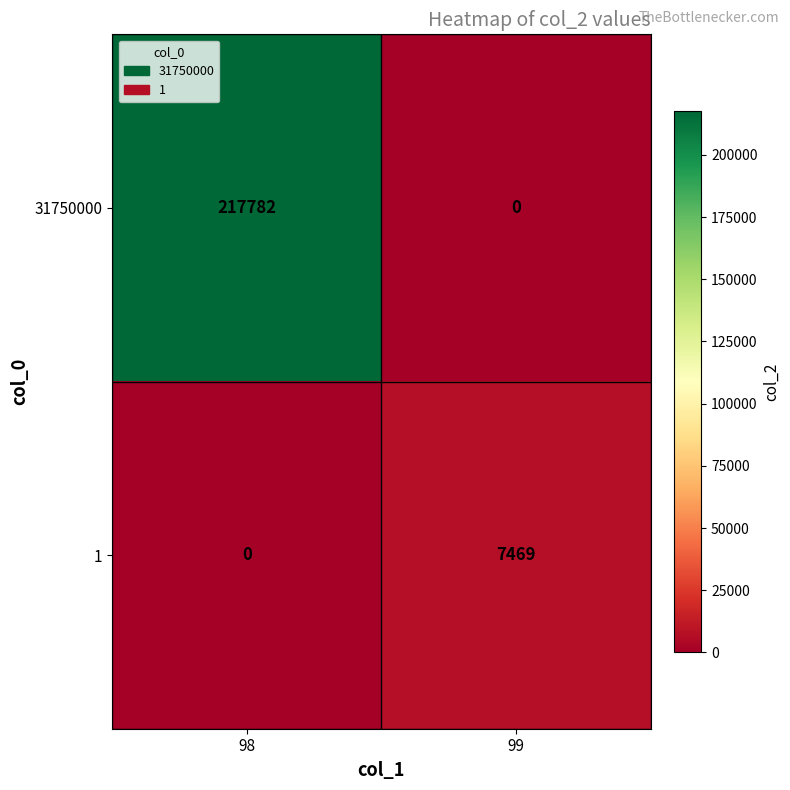

Reading right to left, list all the values displayed in this chart.

31750000: 0	217782
1: 7469	0